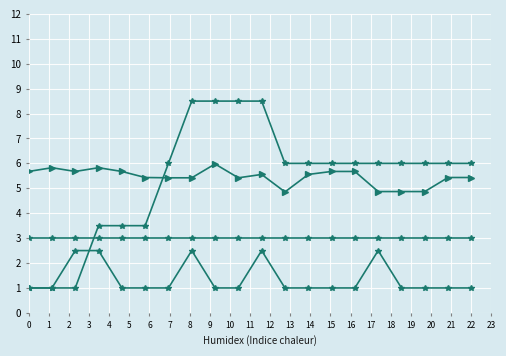

How many lines are shown in the chart?

4